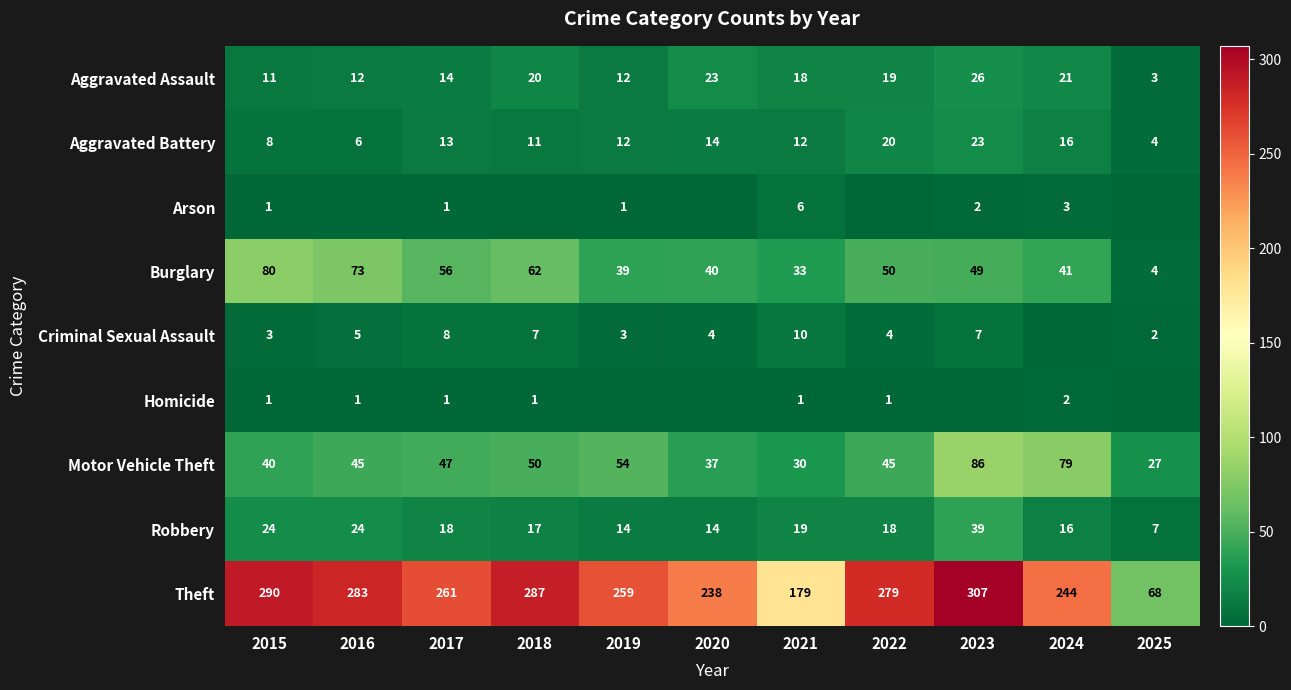

What is the approximate value of Theft at 2018, to the nearest 5?

285